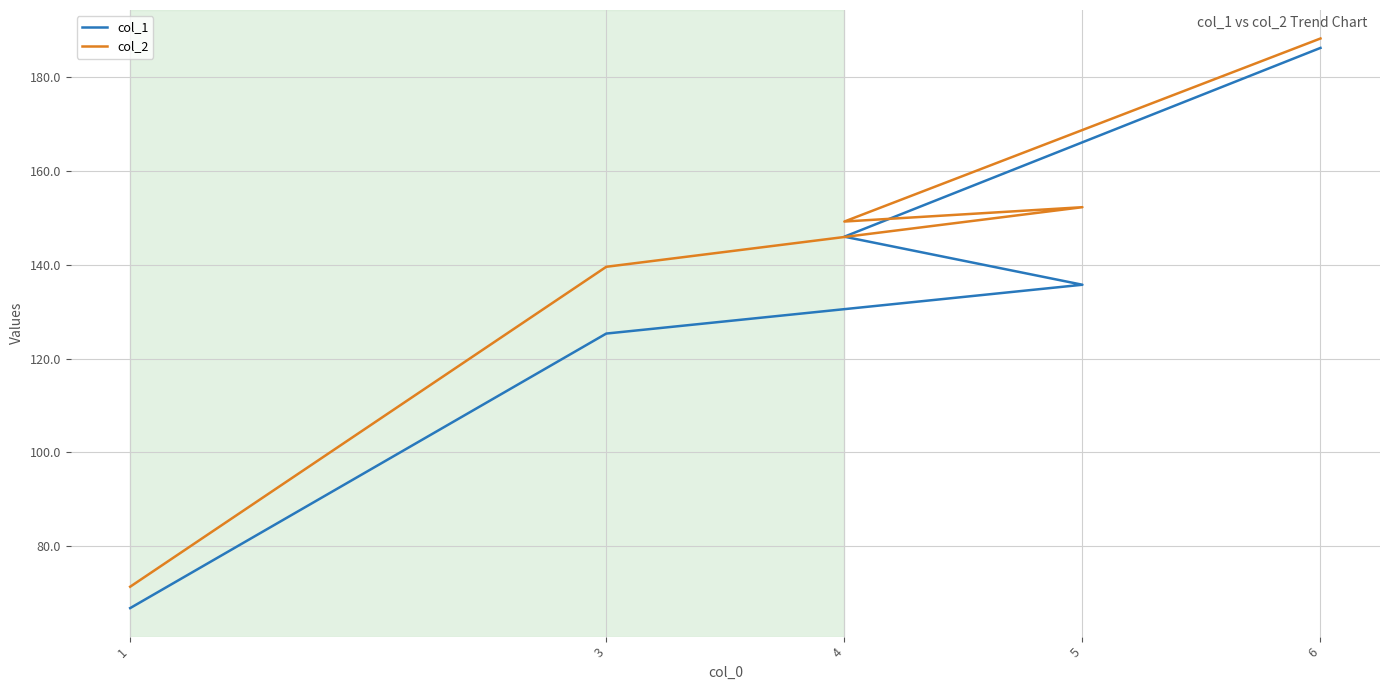

List the series in order of their overall mean, highest first.

col_2, col_1